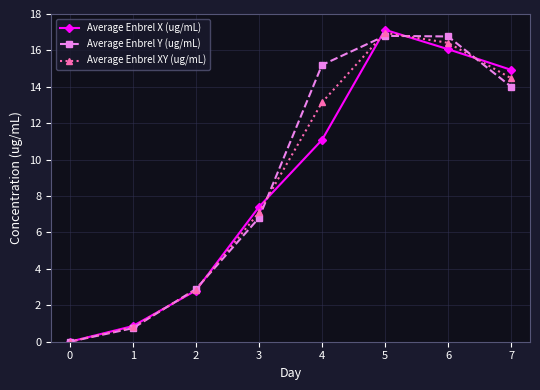

In Average Enbrel XY (ug/mL), how many points are higher than both neighbors (excluding endpoints)?

1